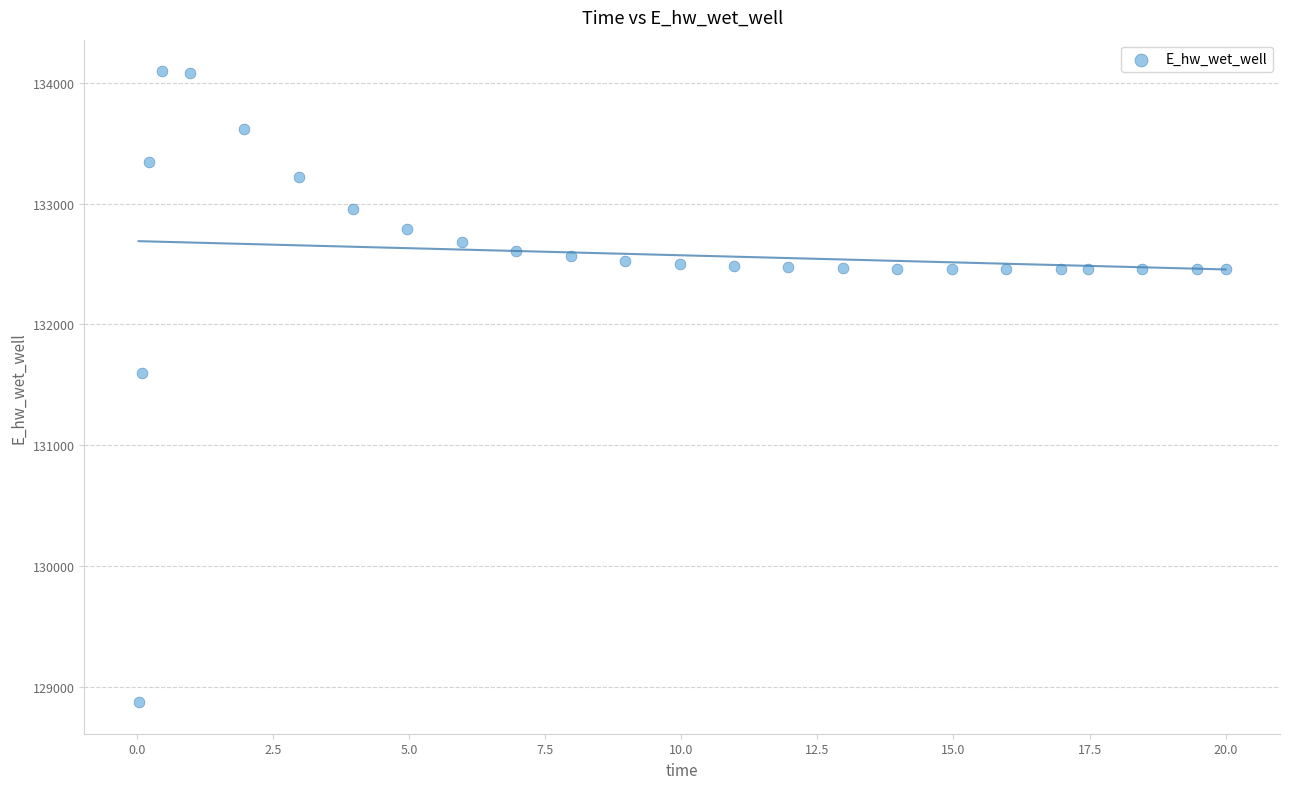

What is the range of Y values (max minus min)?

5224.0